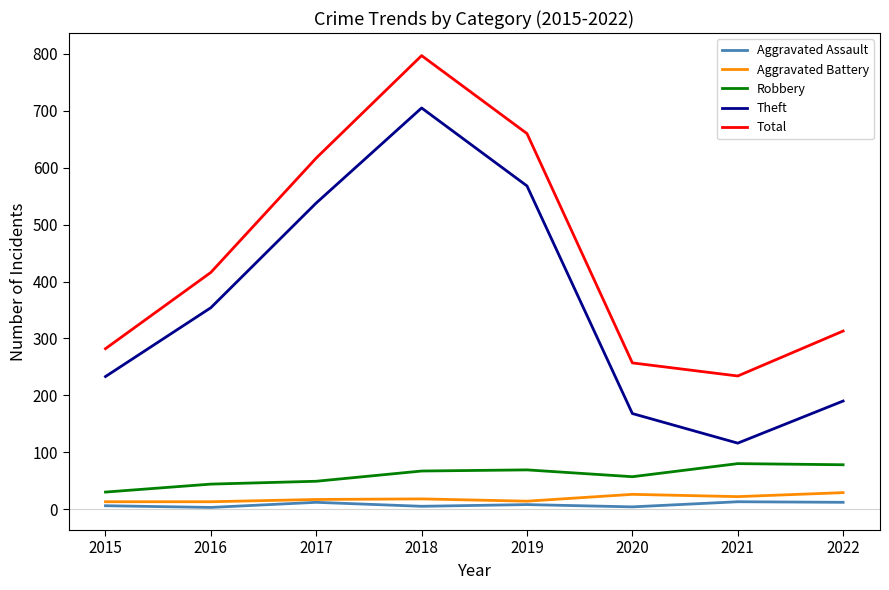

Between 2020 and 2021, which series saw the biggest shift?

Theft